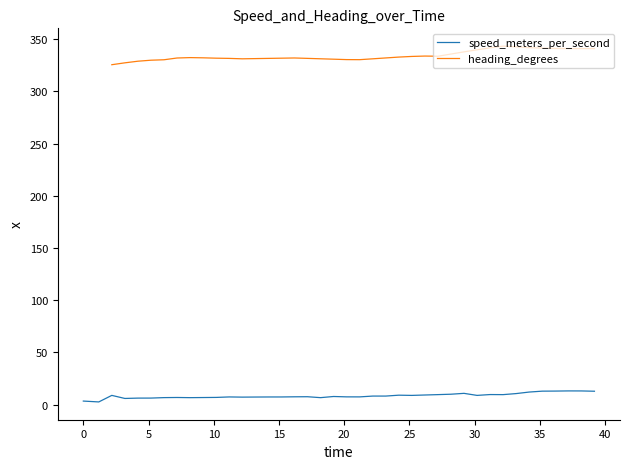

What is the maximum value for speed_meters_per_second?

13.2